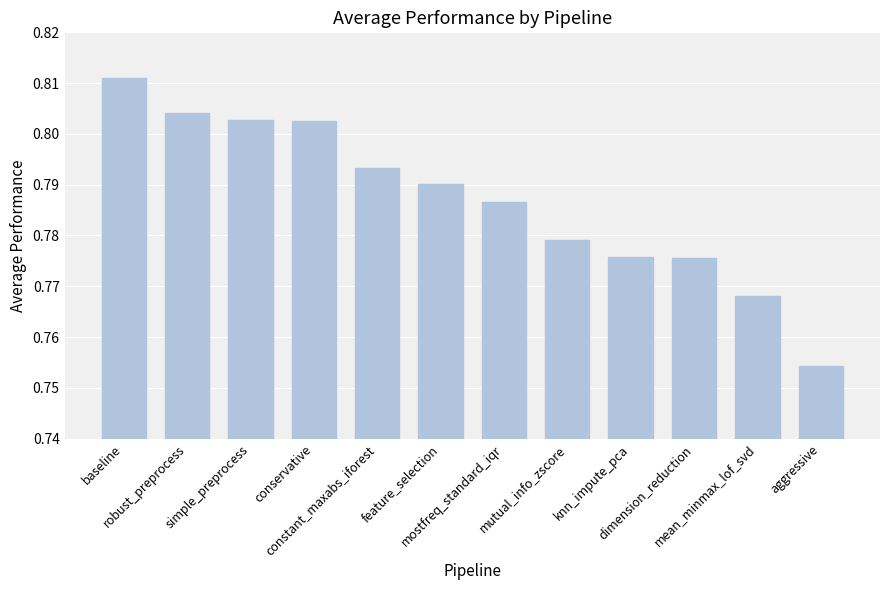

Which has a higher value, aggressive or dimension_reduction?

dimension_reduction